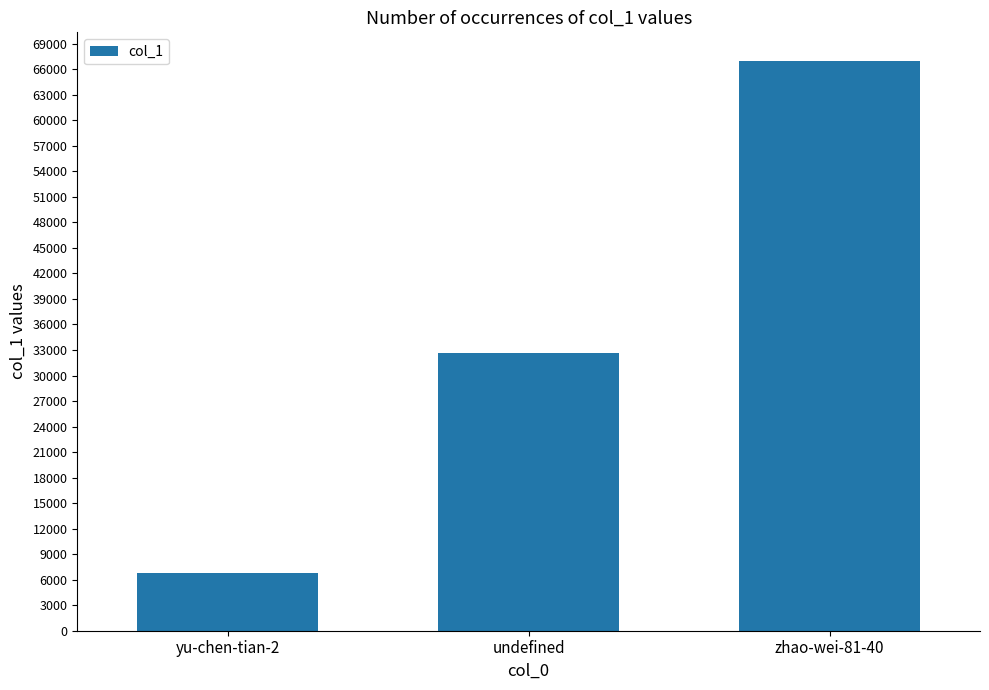

What is the label of the 2nd bar from the left?

undefined